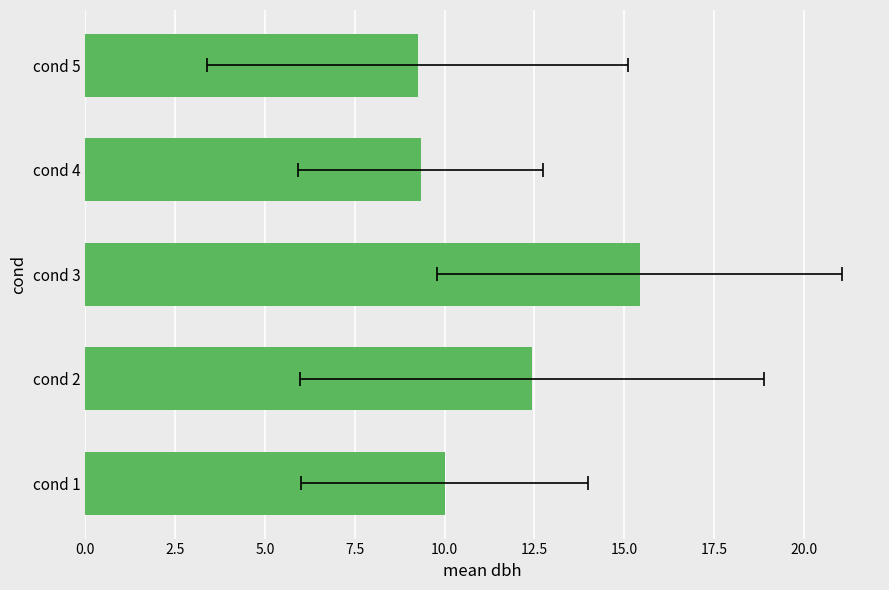

Count the number of categories in the chart.

5